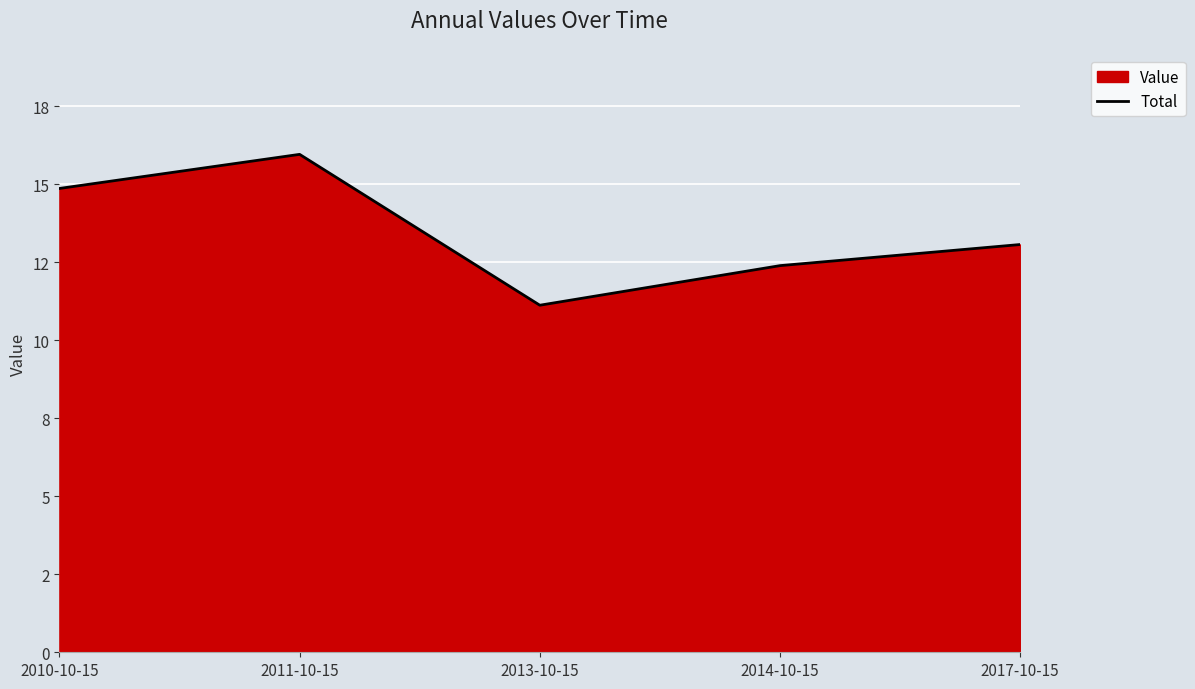

What is the difference between the maximum and minimum values?

4.8